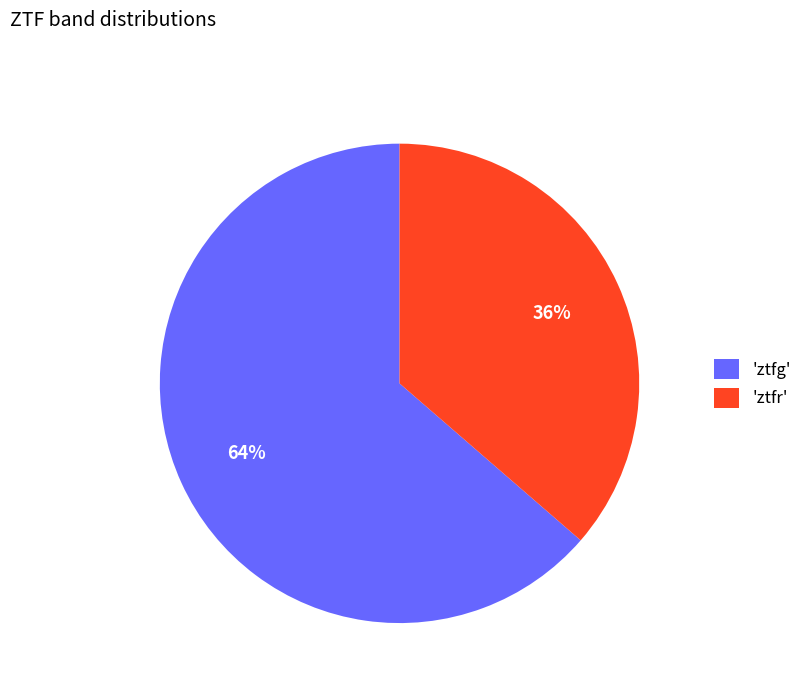

What percentage is the 'ztfr' slice, to the nearest percent?

36%